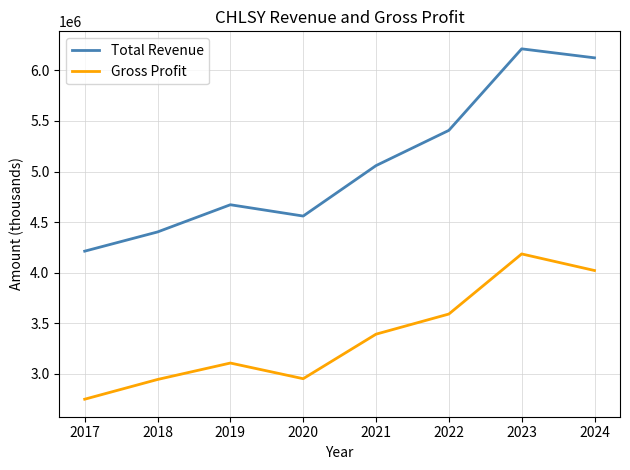

How many interior local peaks does the Total Revenue series have?

2